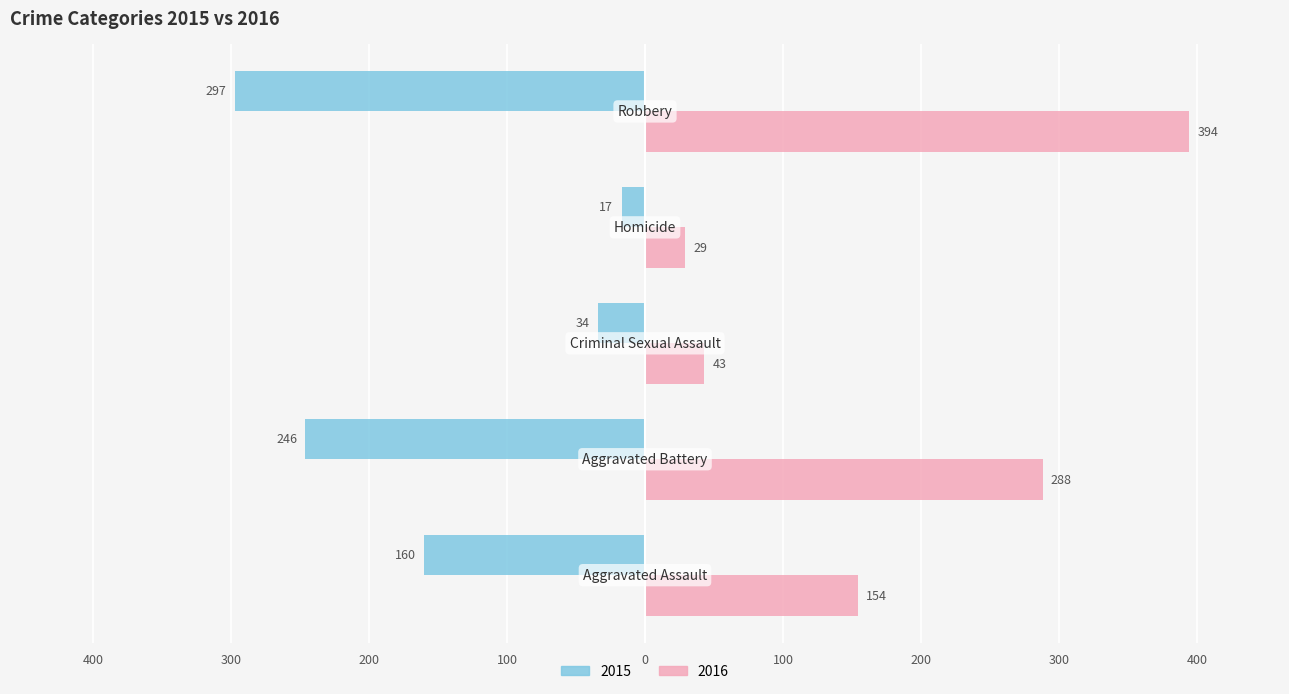

What are all the series names shown in the legend?

2015, 2016